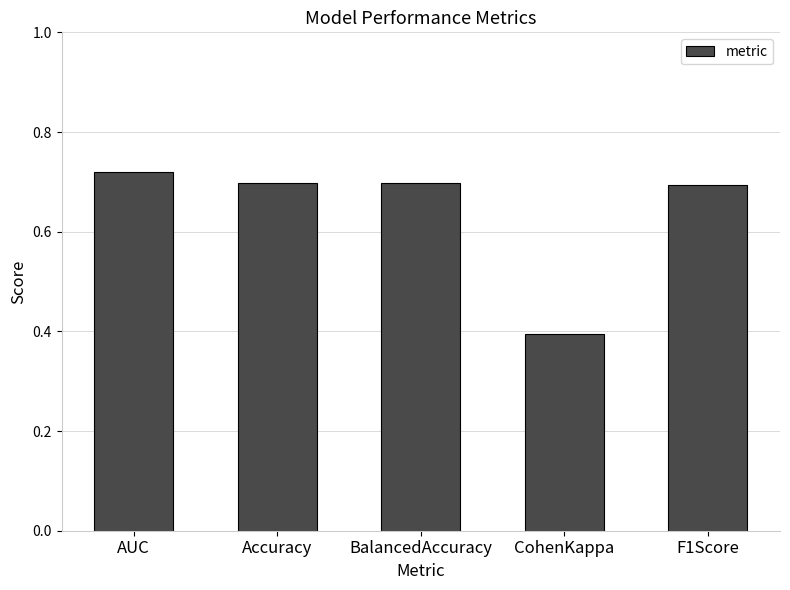

What is the sum of the values at CohenKappa and F1Score?

1.1